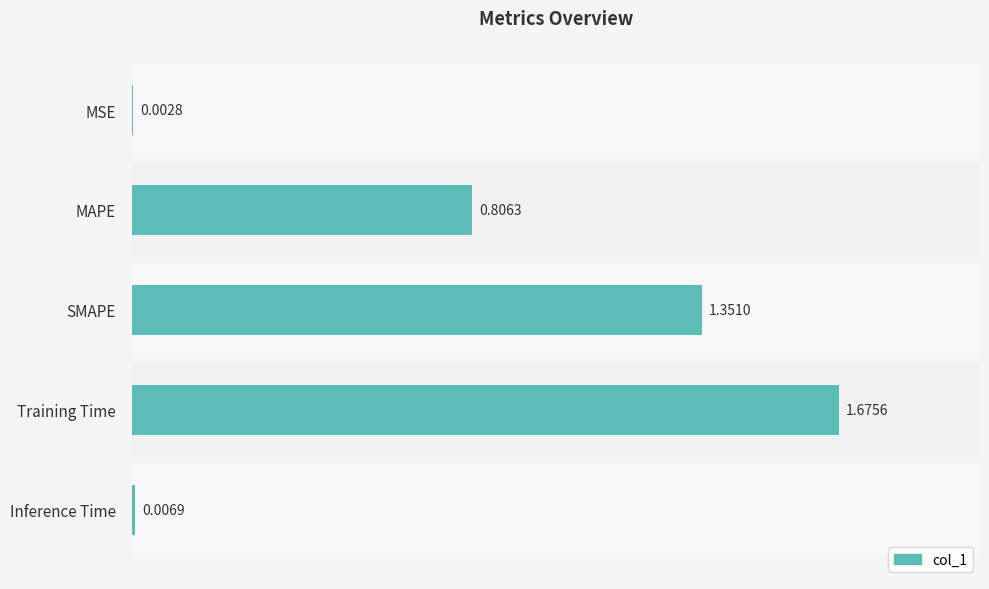

What is the sum of all values?

3.8